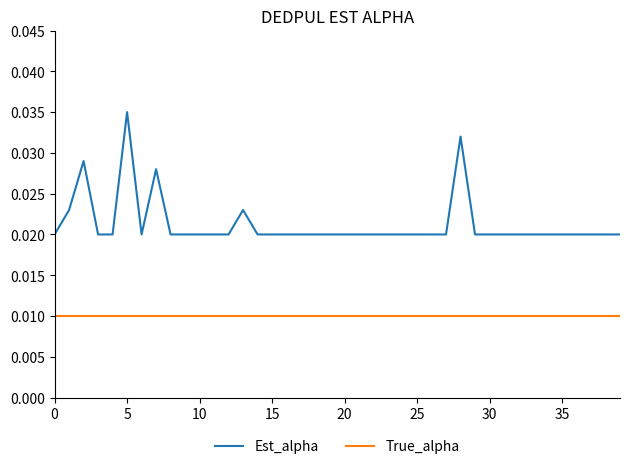

How many distinct data groups are displayed?

2